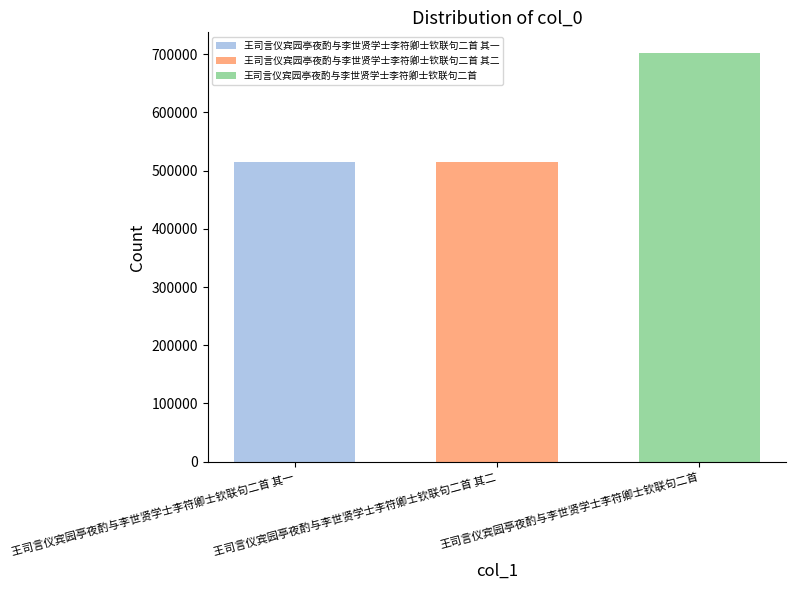

True or false: 王司言仪宾园亭夜酌与李世贤学士李符卿士钦联句二首 其二 has a value of 119185 at 王司言仪宾园亭夜酌与李世贤学士李符卿士钦联句二首 其二.

False